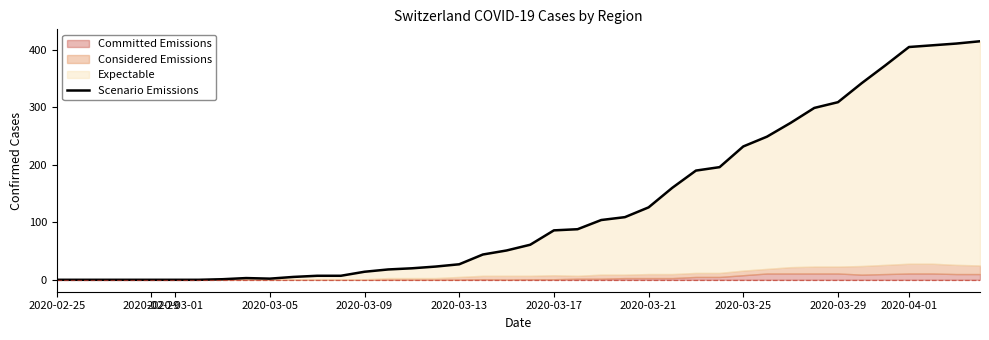

True or false: there are more than 0 points higher than both neighbors.

True